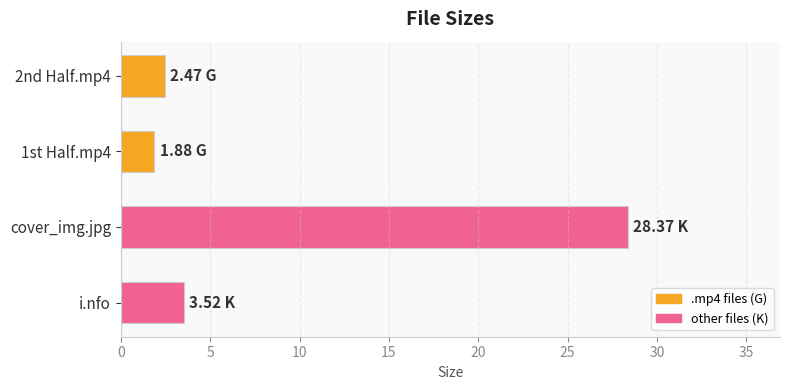

Are the bars grouped side by side (vs. stacked)?

No